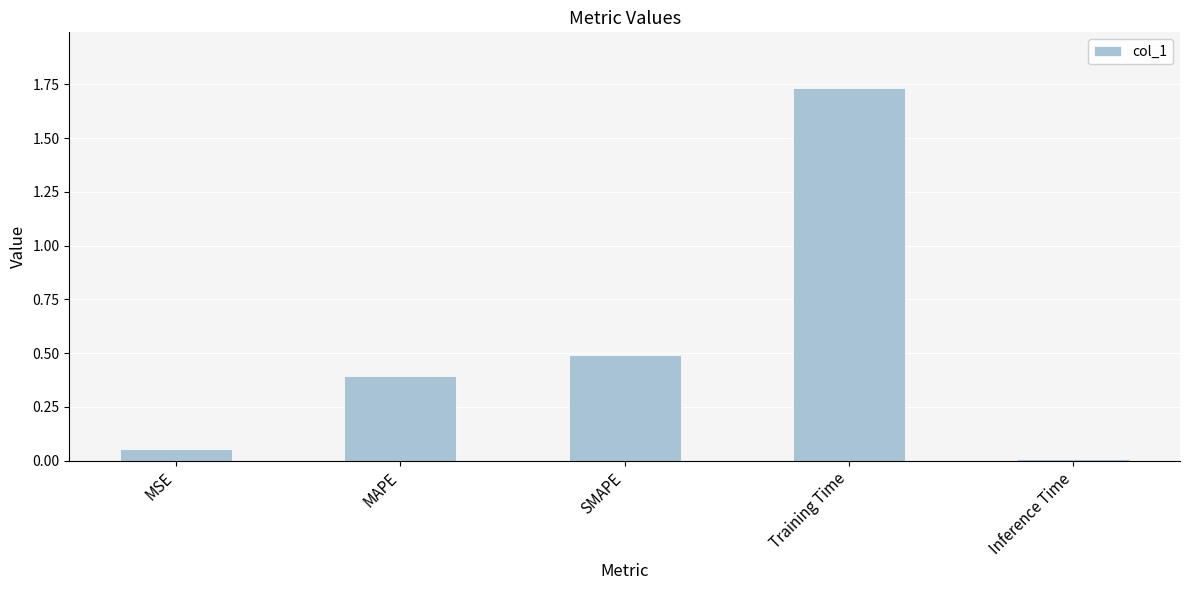

List the labels in order of value, smallest first.

Inference Time, MSE, MAPE, SMAPE, Training Time